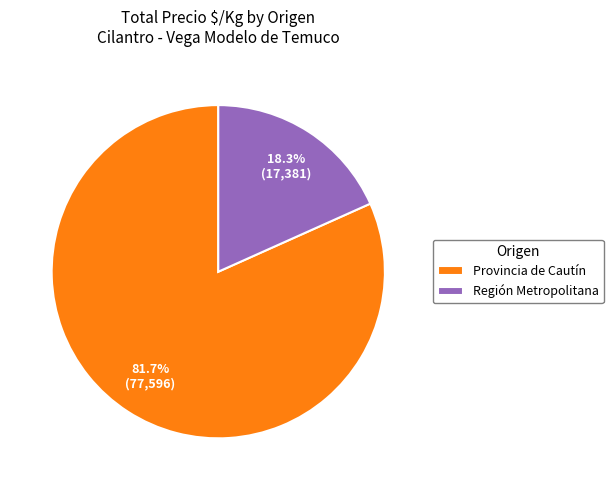

To the nearest percent, what is the average slice percentage?

50%